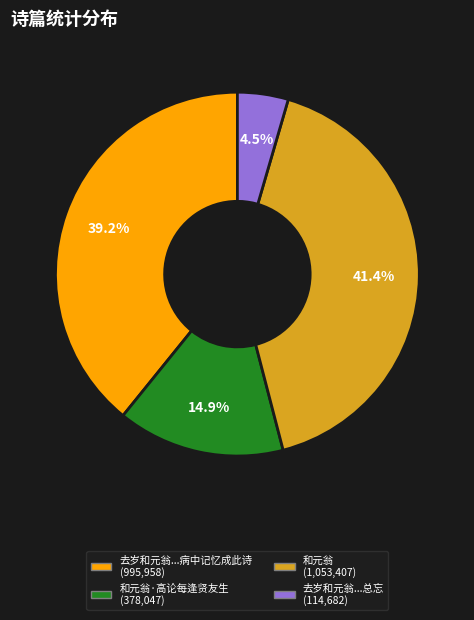

Does any single category account for the majority?

No